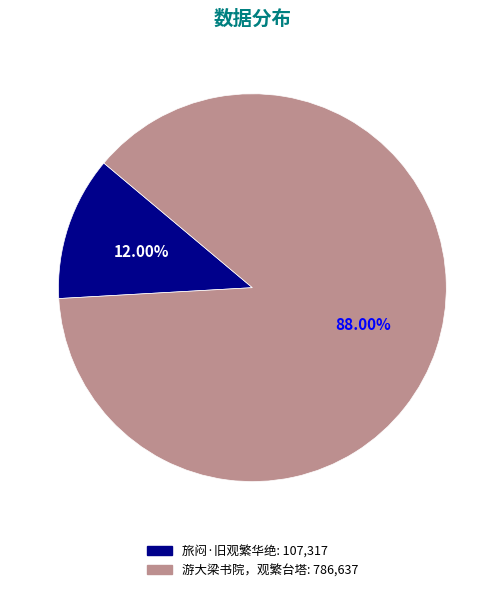

Which has a higher value, 旅闷·旧观繁华绝 or 游大梁书院，观繁台塔?

游大梁书院，观繁台塔